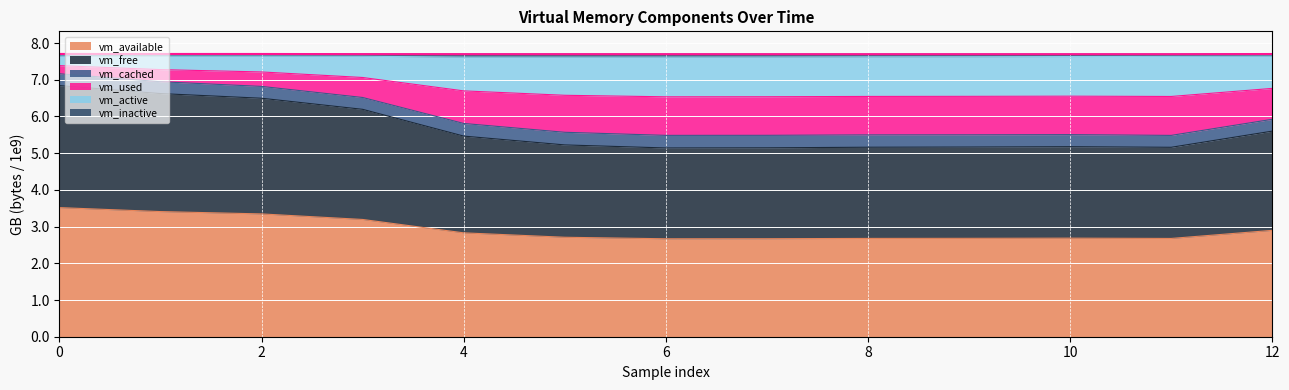

What is the sum of the vm_available values at 7 and 4?

5.5